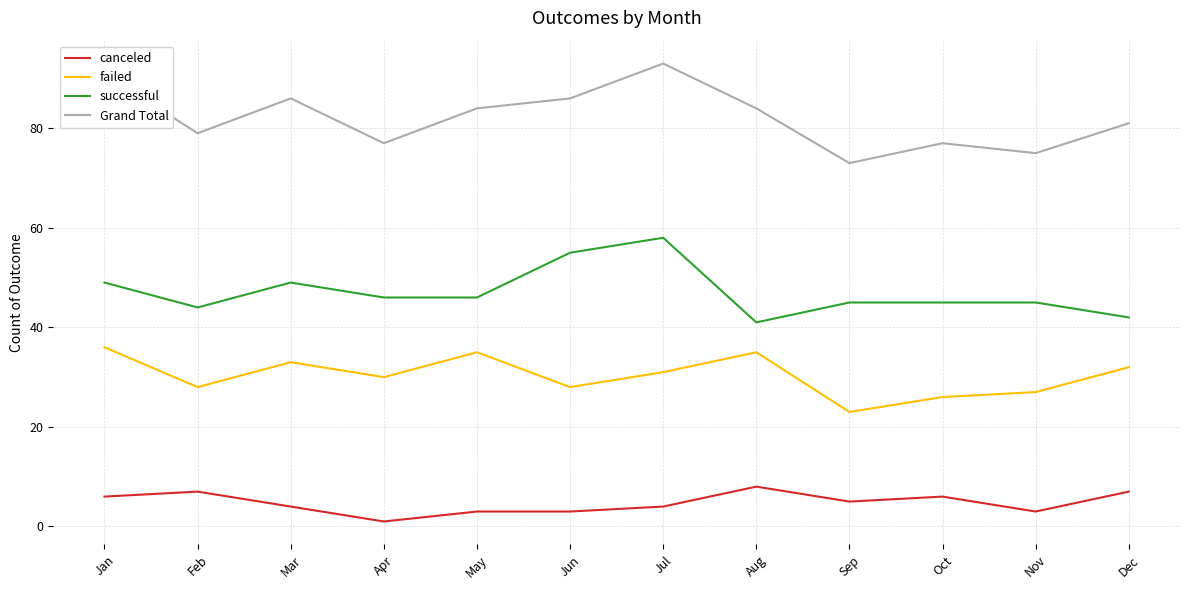

At Oct, list the series in order from largest to smallest.

Grand Total, successful, failed, canceled